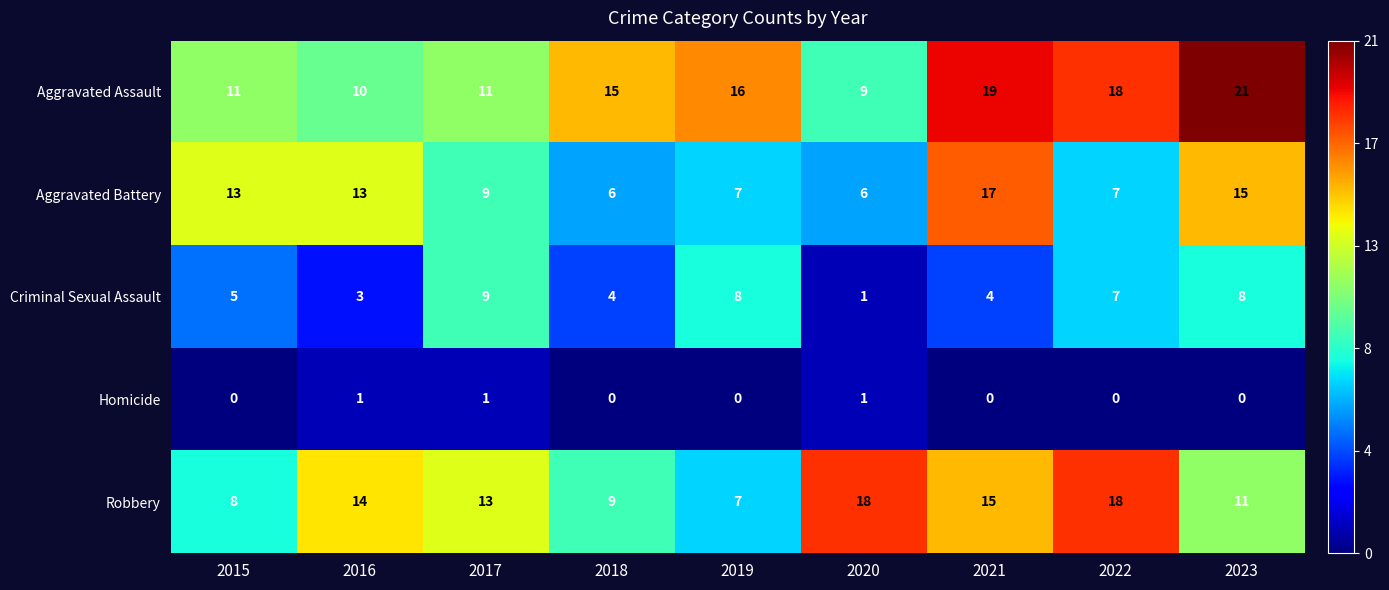

What is the average value of the Criminal Sexual Assault series?

5